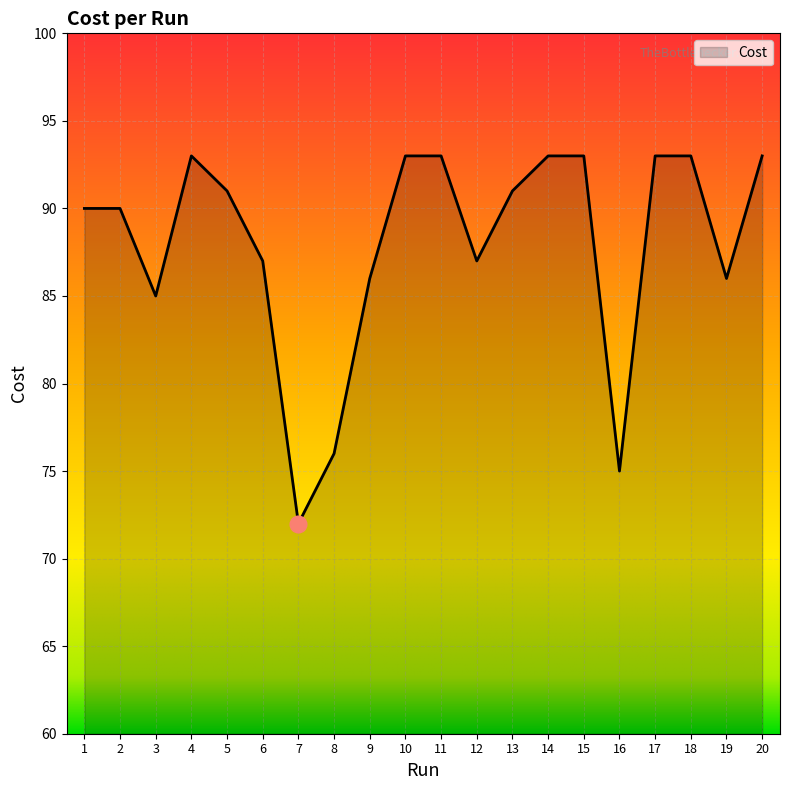

Read the value at 2.

90.0